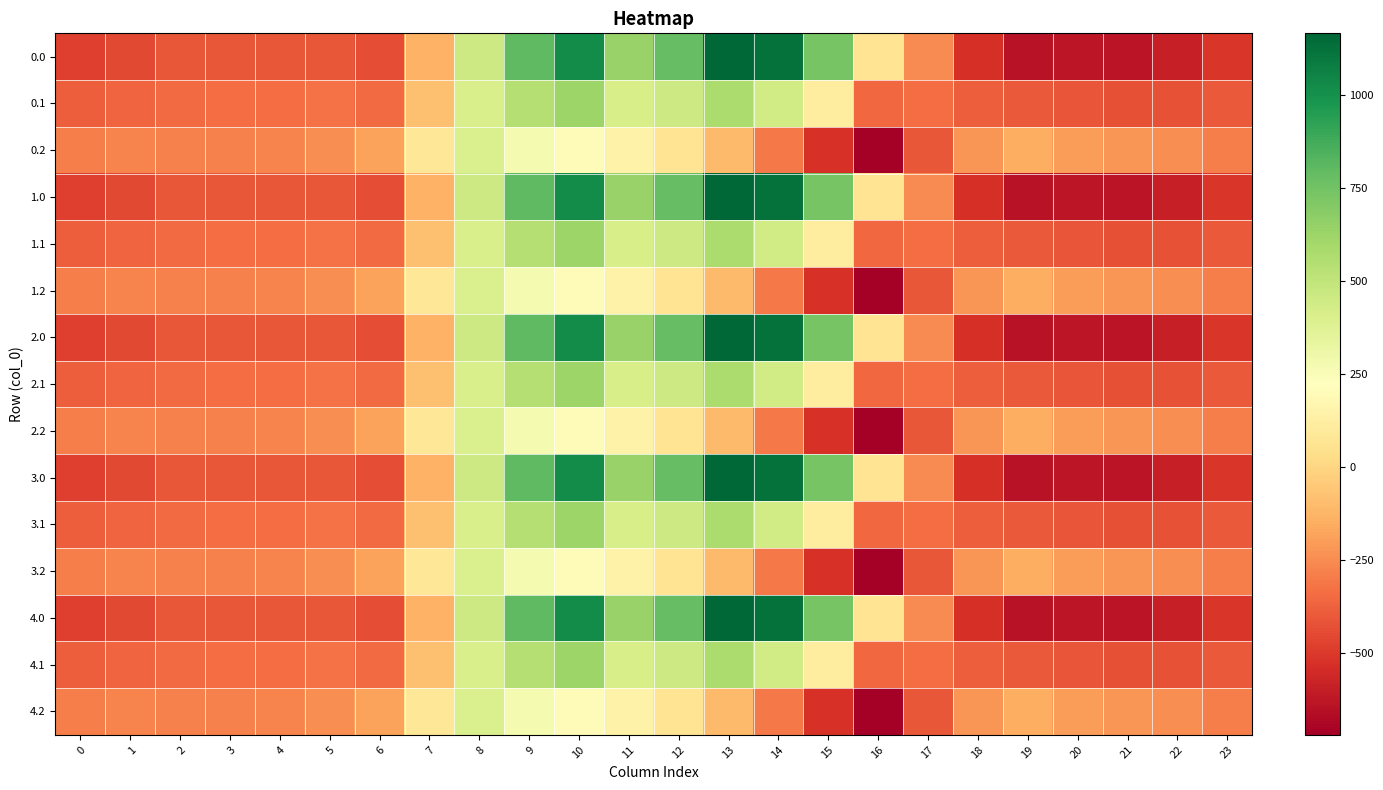

What is the smallest value displayed?

-721.2